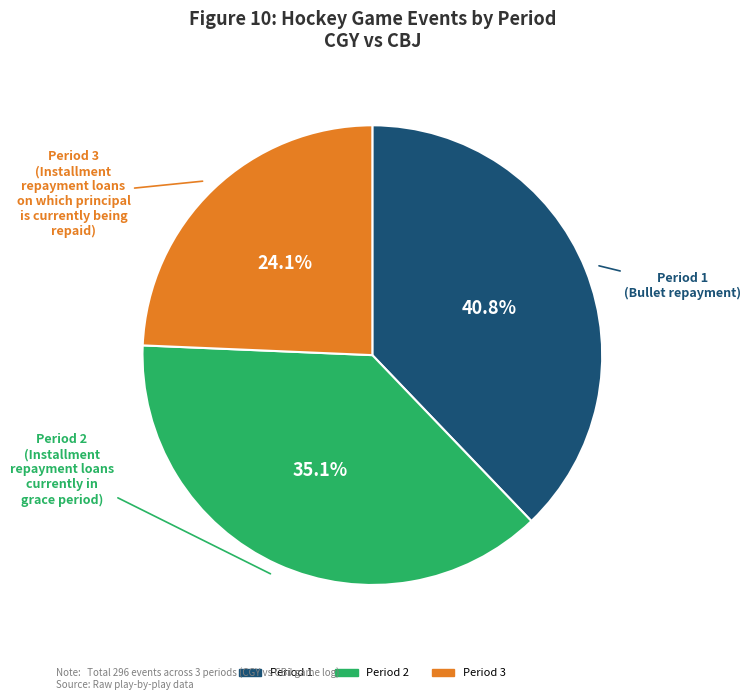

Do Period 1 and Period 2 together represent more than half of the pie?

Yes